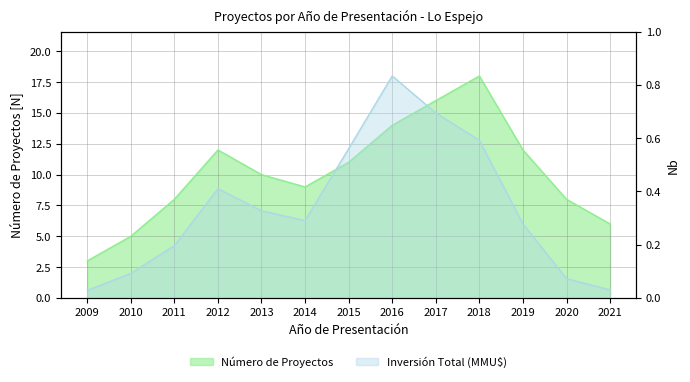

How many times do Número de Proyectos and Inversión Total (MMU$) cross each other?

2